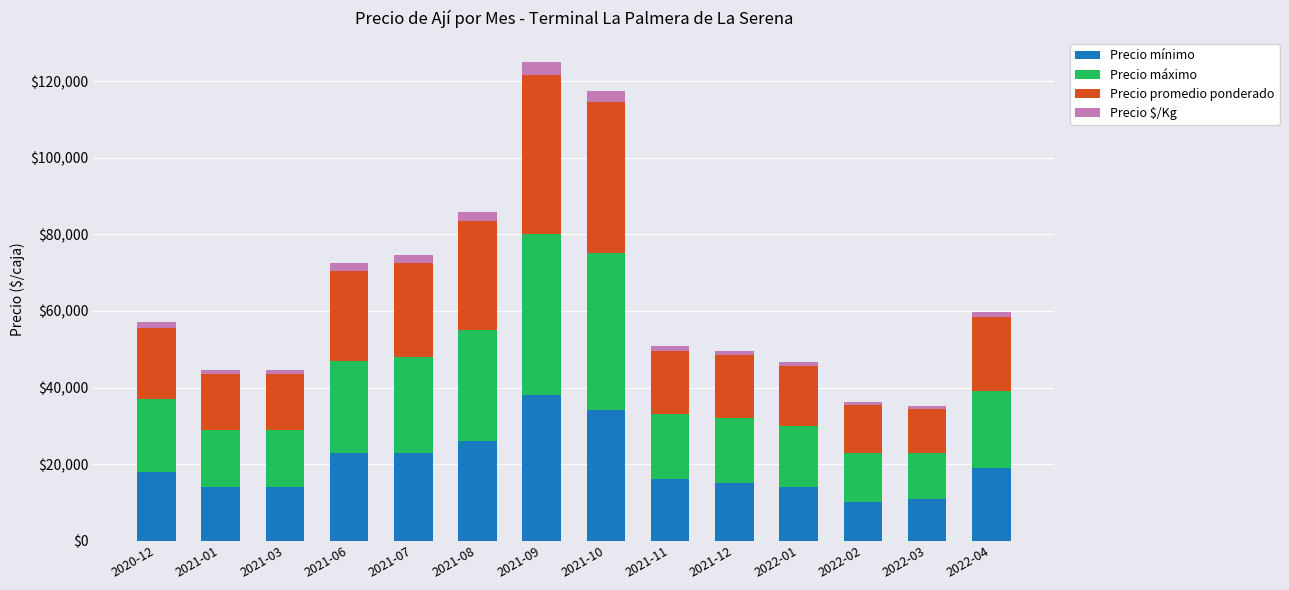

What is the difference between the maximum and minimum values in the Precio mínimo series?

28000